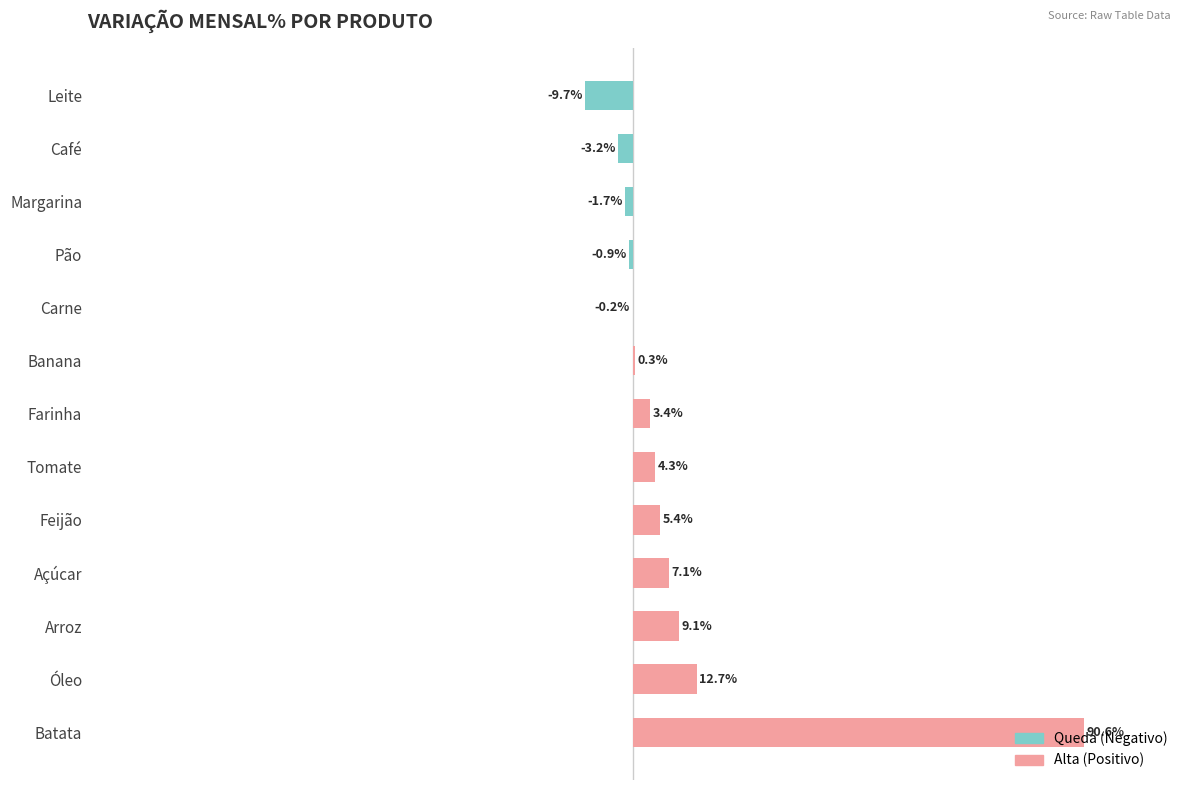

List the series in order of their overall mean, highest first.

Positivo (Alta), Negativo (Queda)